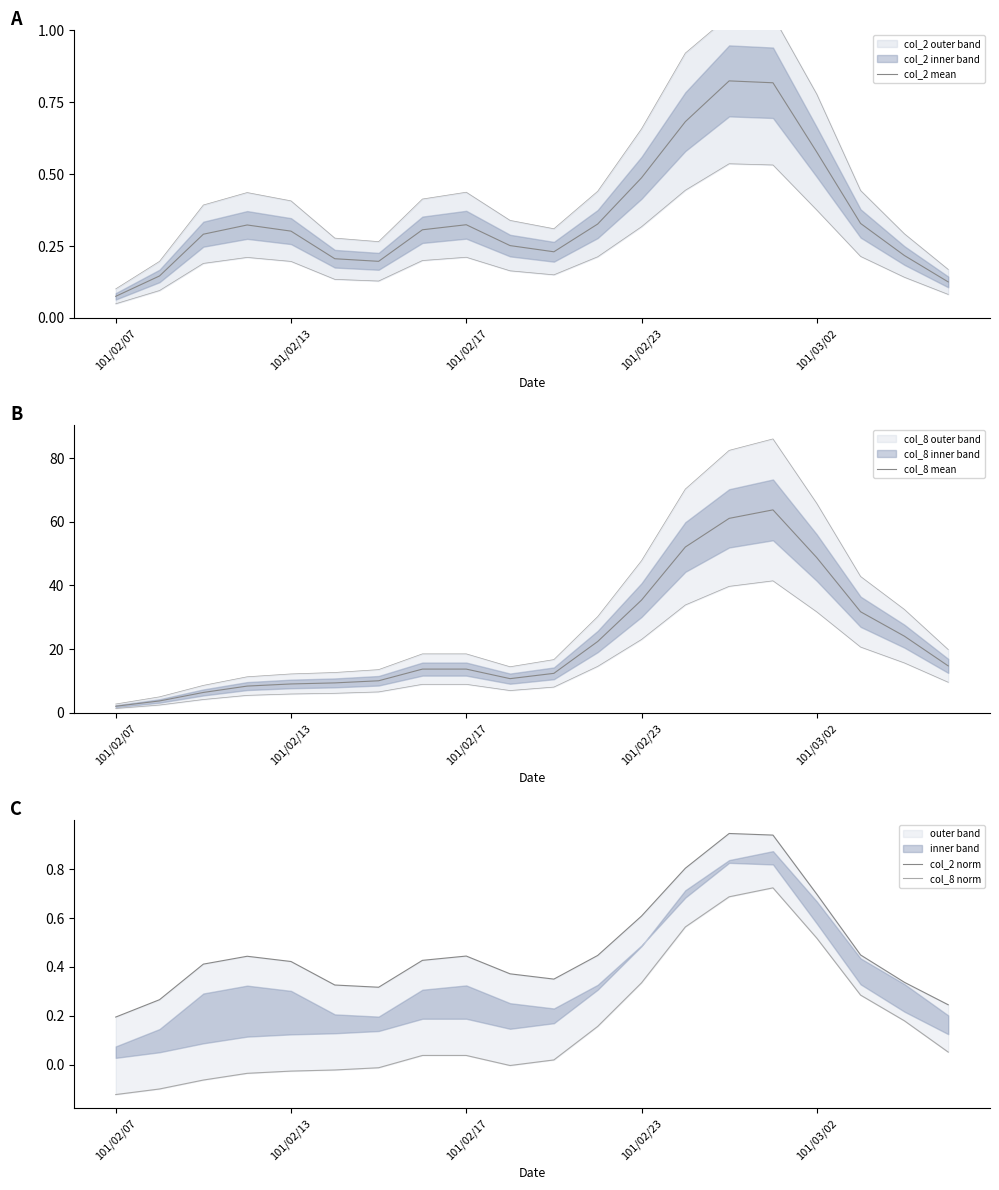

The value of col_2 mean at 101/02/13 is 0.5. True or false?

False